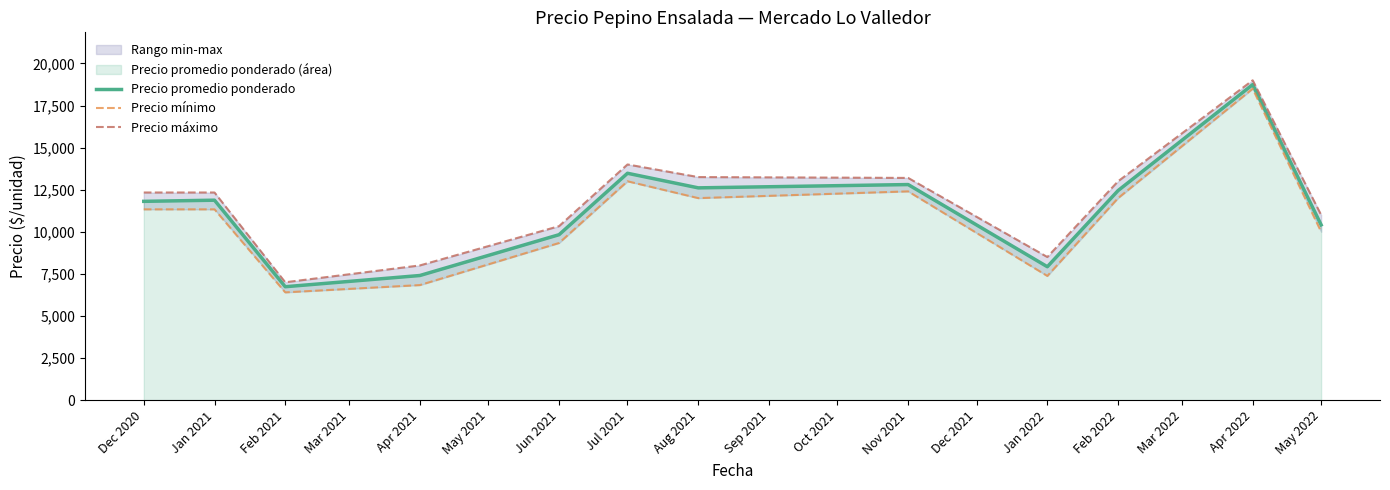

The Precio promedio ponderado series shows 2439.1 at Jan 2021. True or false?

False